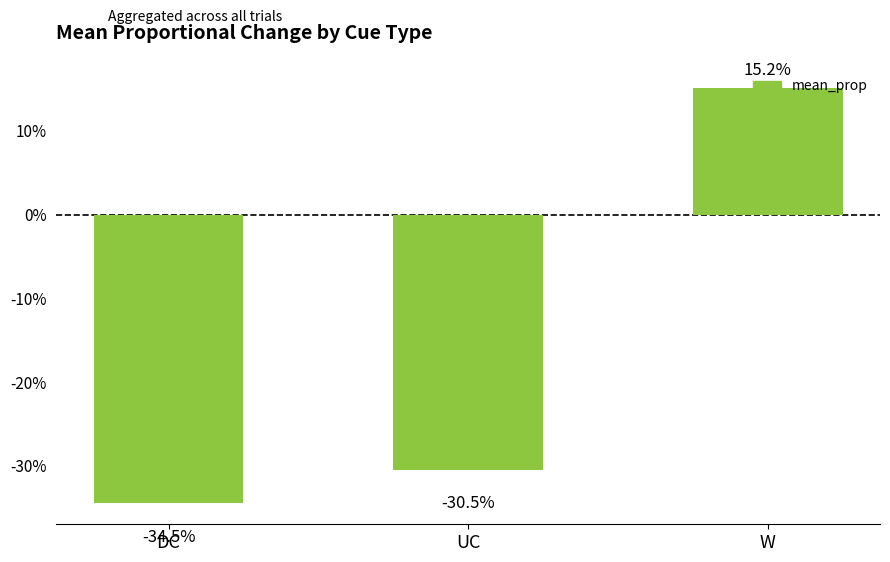

At which category does the chart reach its minimum across all series?

DC